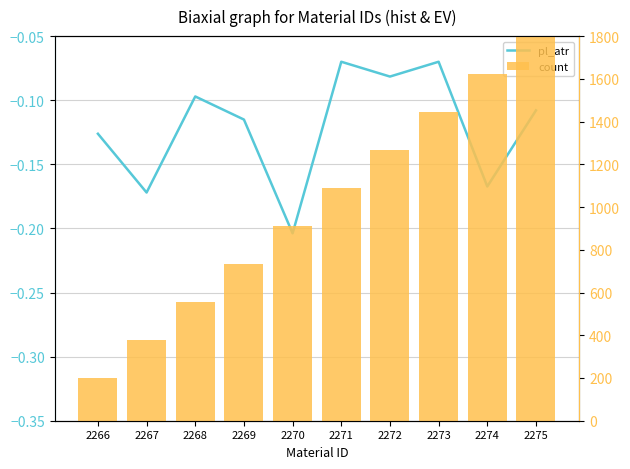

The value of pl_atr at 2267 is -0.2. True or false?

True